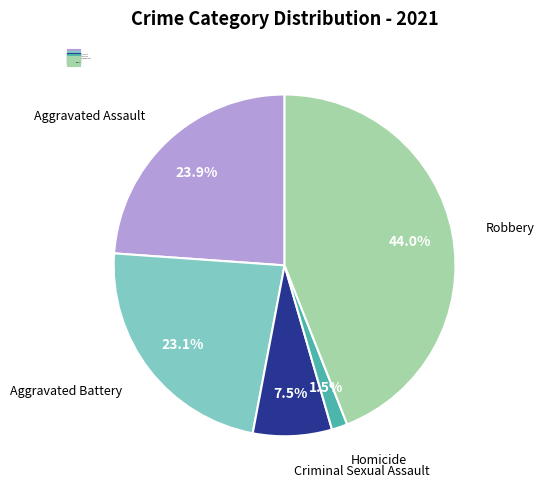

What is the smallest slice in the pie chart?

Homicide